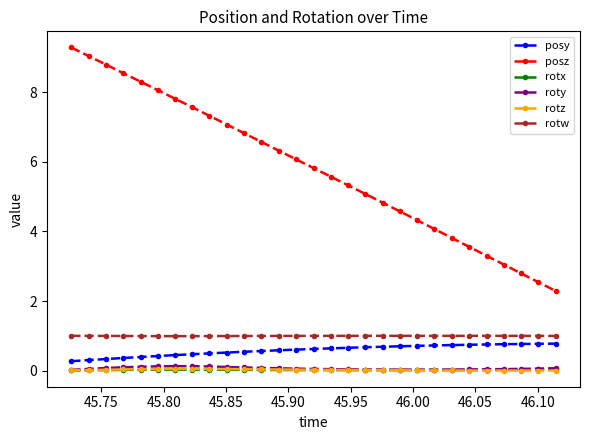

Which series has the widest spread of values?

posz